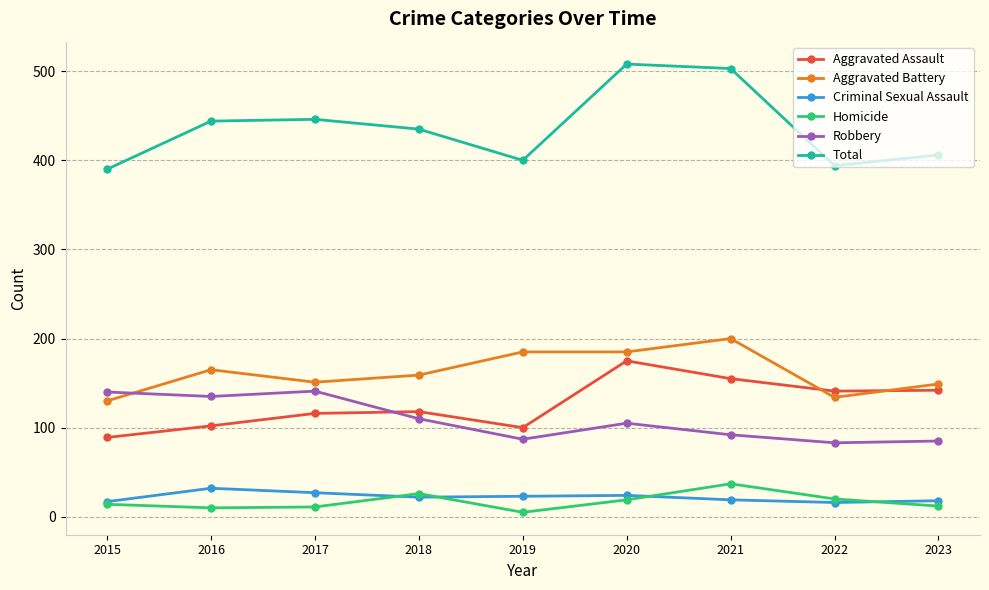

True or false: Robbery and Criminal Sexual Assault cross at least once.

False